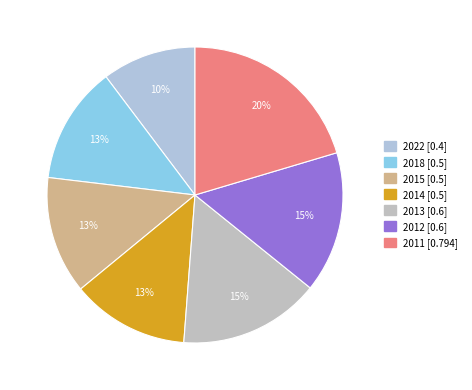

Count the number of slices in the pie.

7